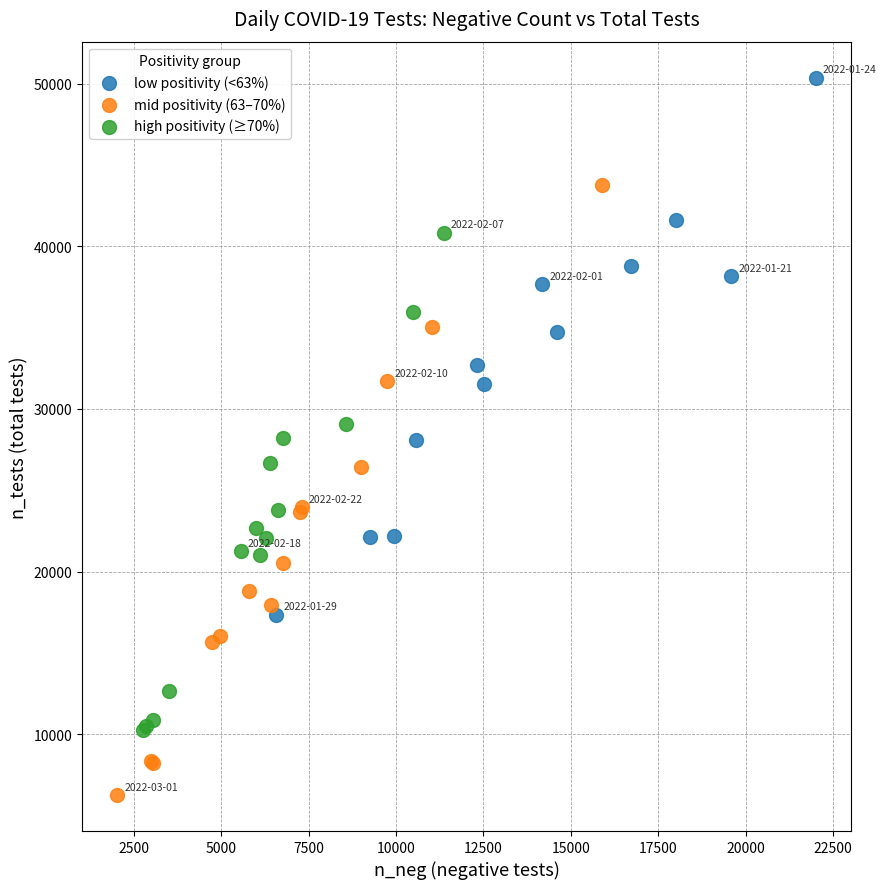

Which series contains the lowest Y value?

mid positivity (63–70%)